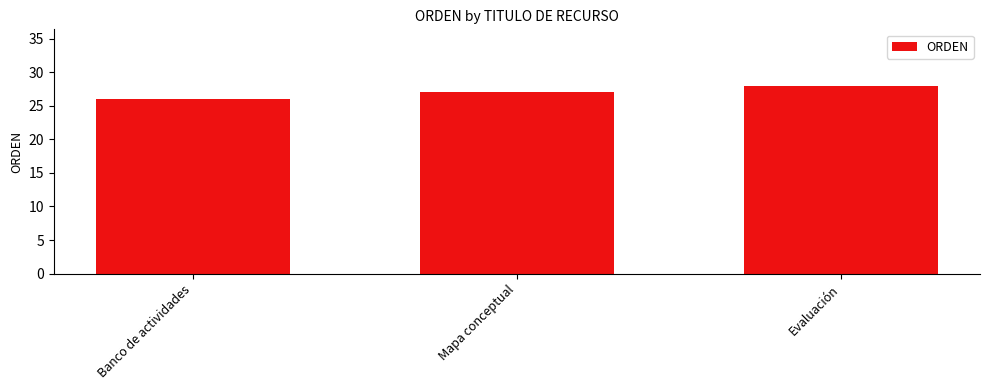

Between Banco de actividades and Evaluación, which is larger?

Evaluación